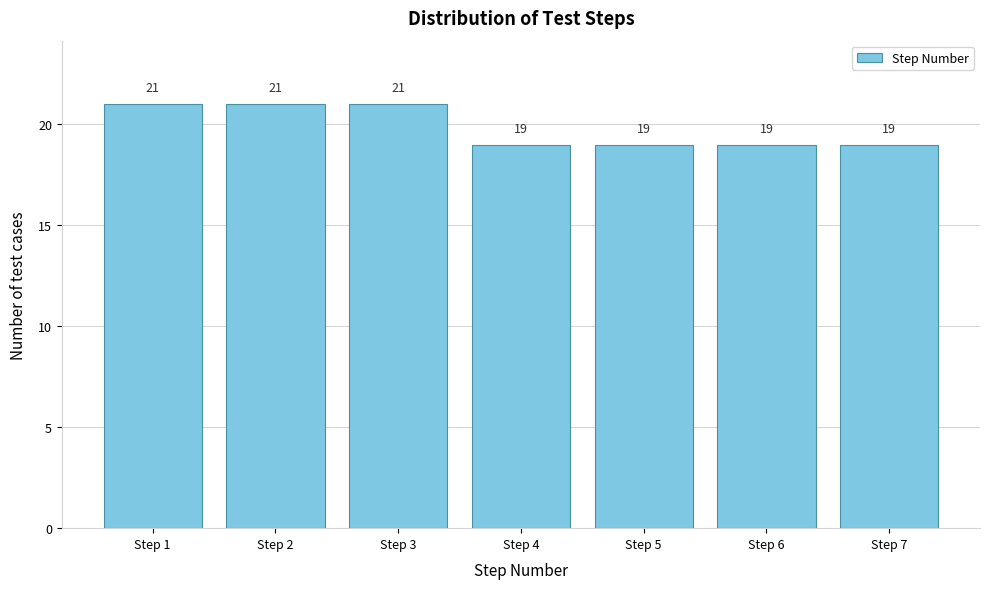

Reading left to right, extract all data points from this chart.

21	21	21	19	19	19	19